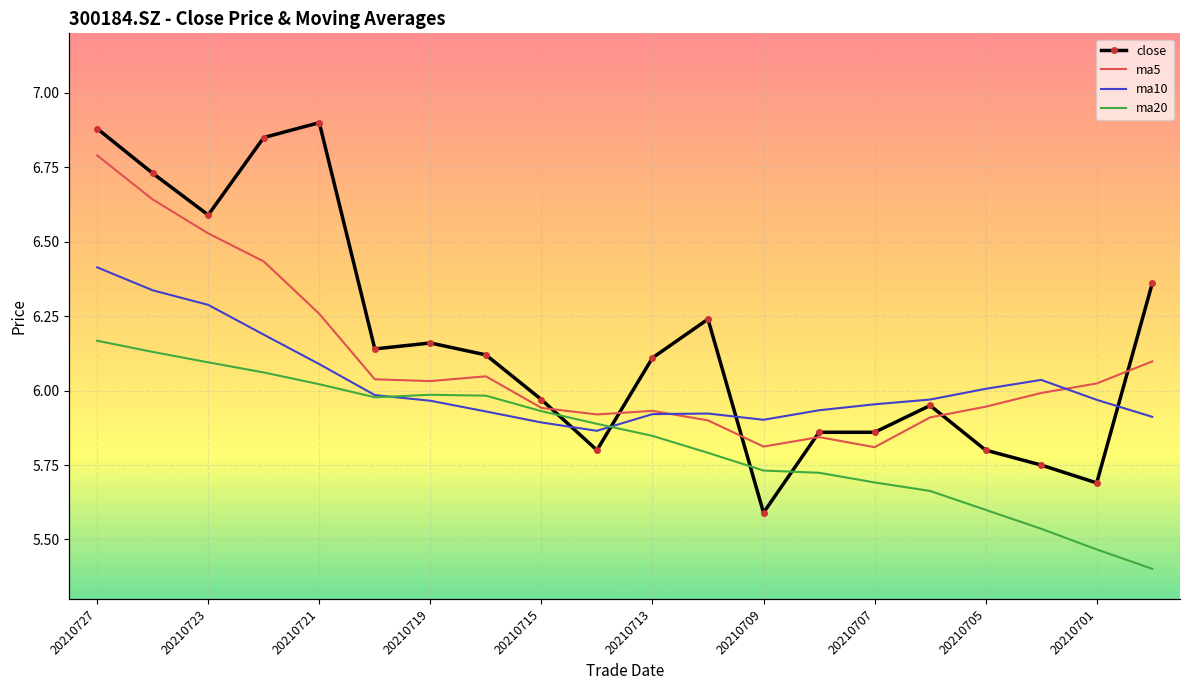

Which series changed the most between 20210713 and 20210701?

close